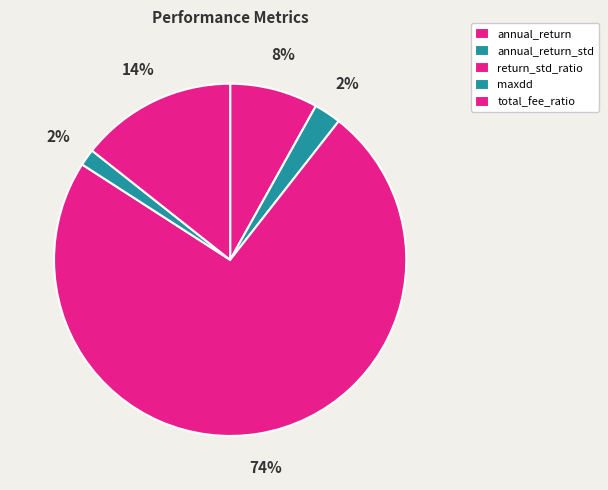

Which slice is the largest?

return_std_ratio